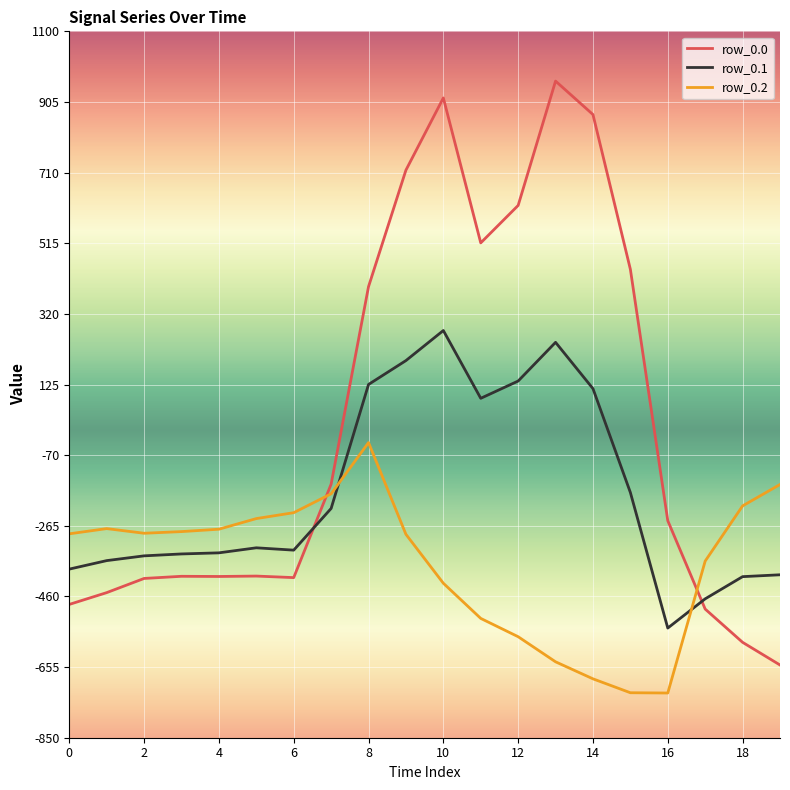

List the series in order of their overall mean, lowest first.

row_0.2, row_0.1, row_0.0